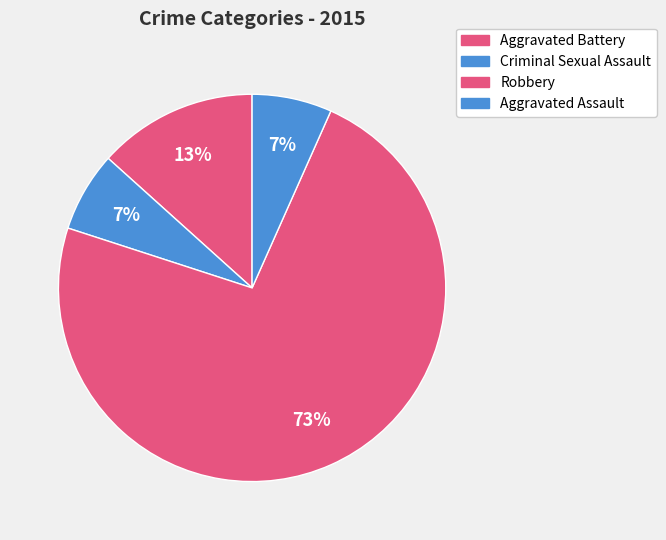

Rank the categories by value from highest to lowest.

Robbery, Aggravated Battery, Criminal Sexual Assault, Aggravated Assault